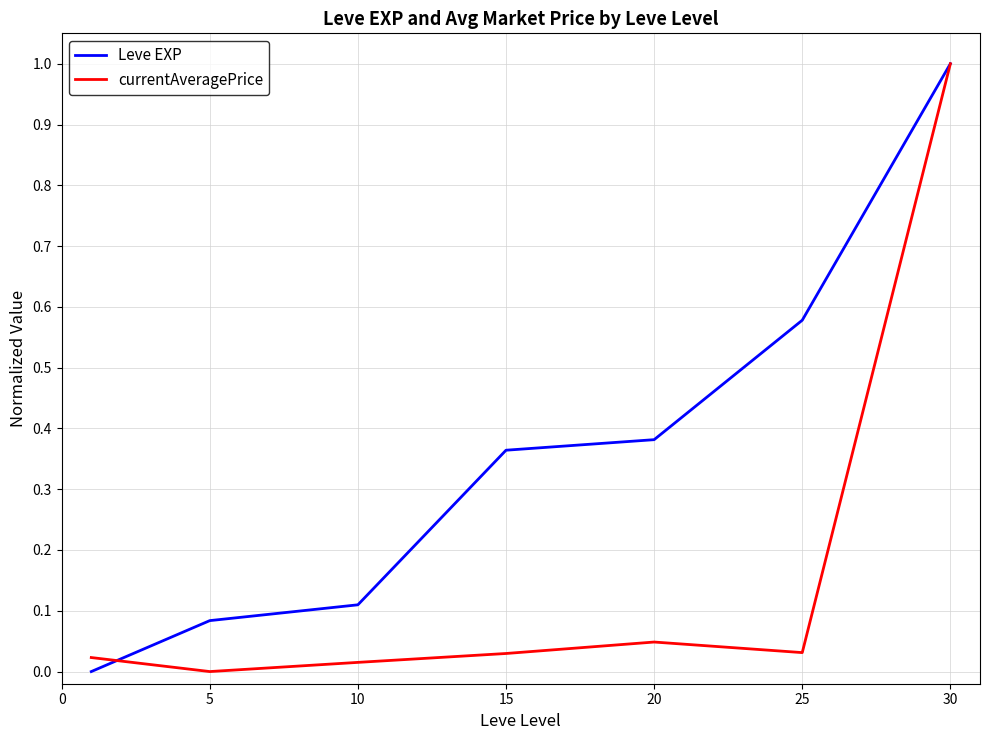

Does the chart display data point markers on the line(s)?

No